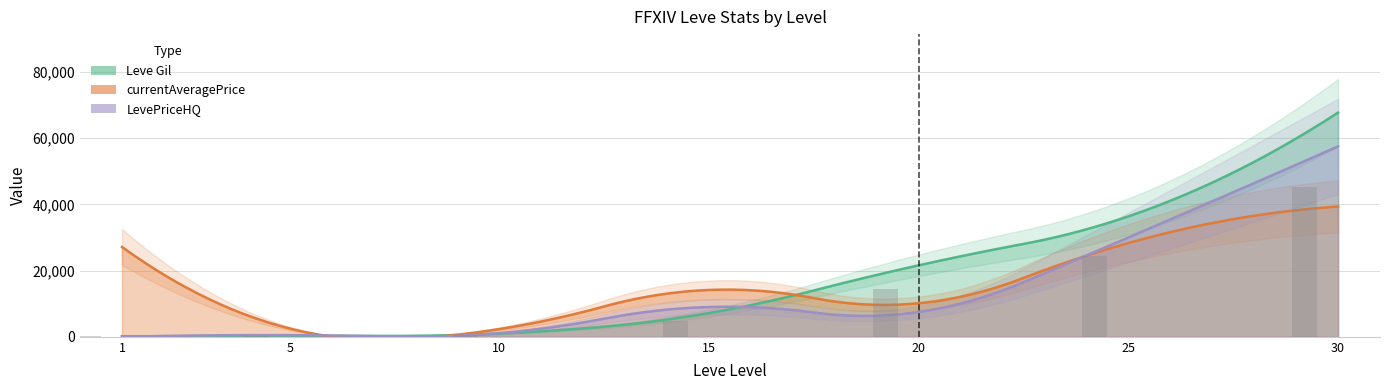

Are the bars grouped side by side (vs. stacked)?

Yes